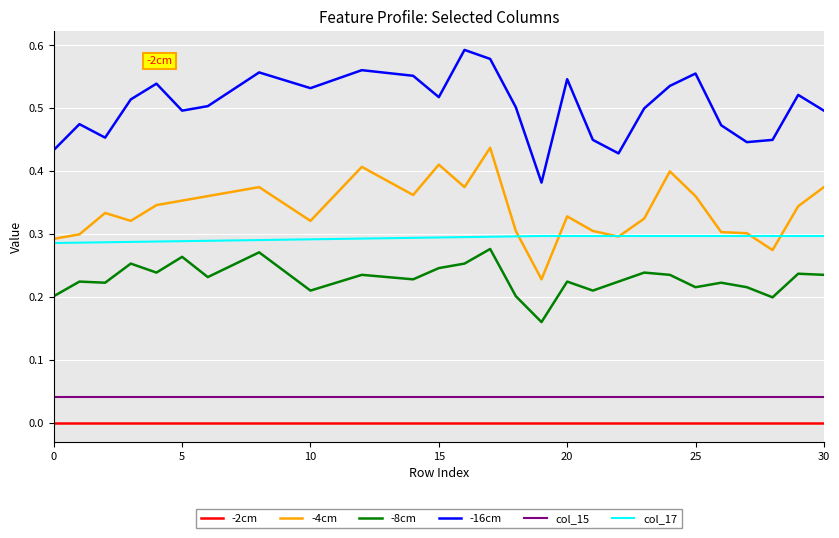

True or false: -2cm and col_15 intersect in this chart.

False